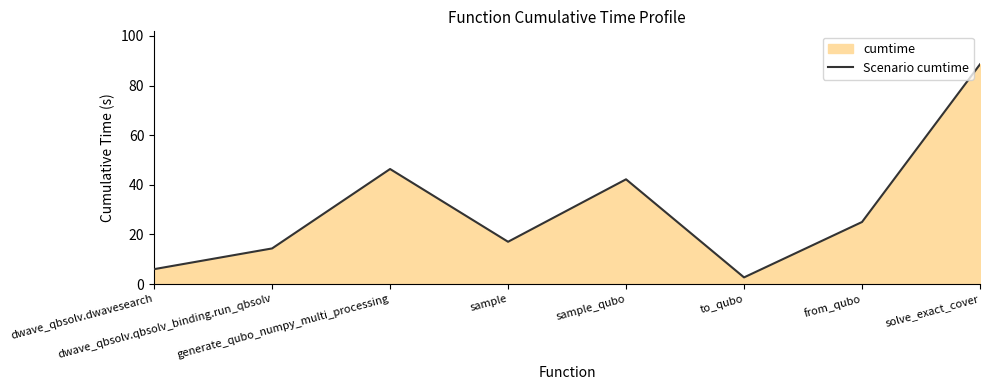

The value at dwave_qbsolv.qbsolv_binding.run_qbsolv is 20.0. True or false?

False